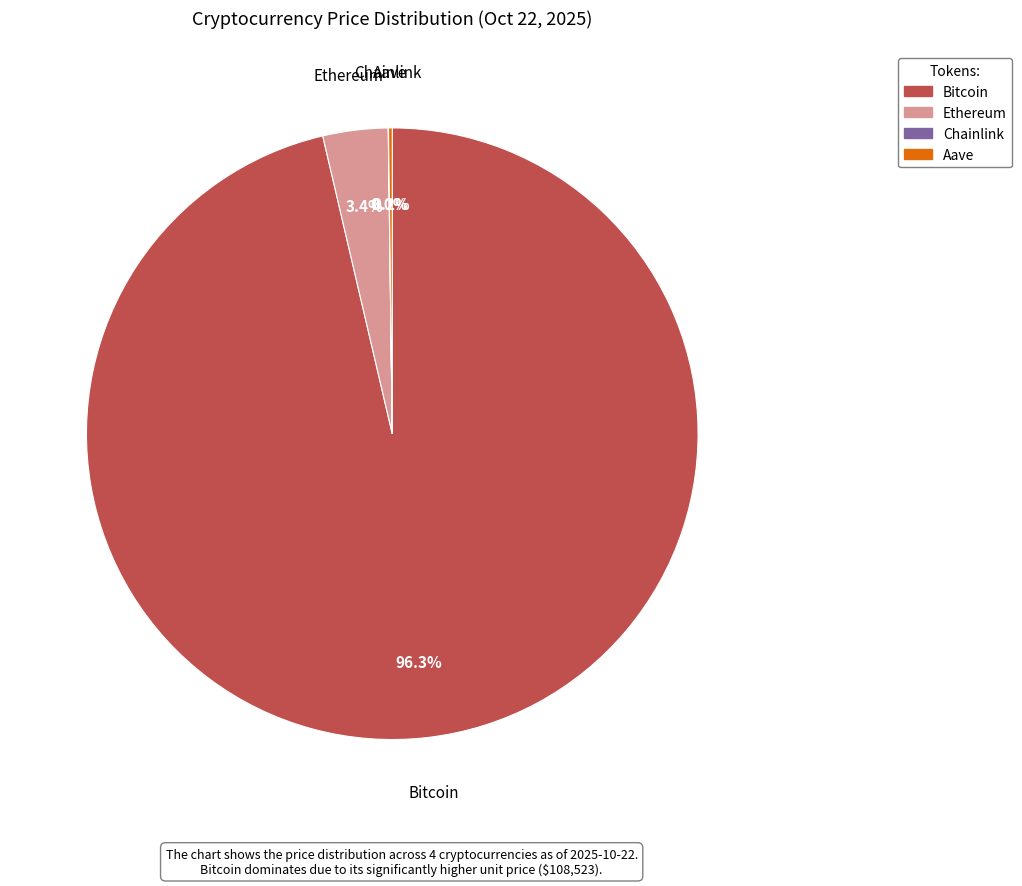

Does Bitcoin represent more than half of the total?

Yes